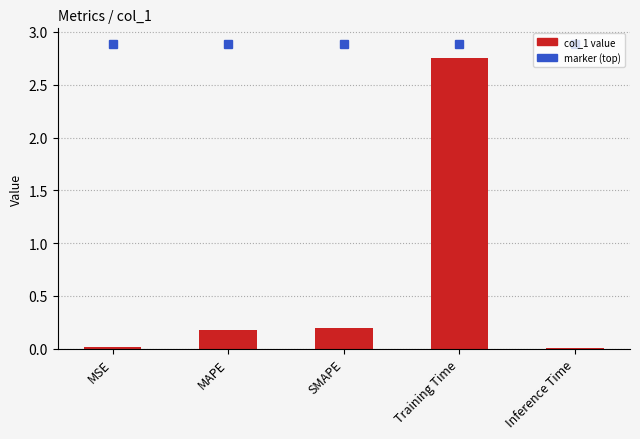

What is the difference between the values at SMAPE and Inference Time?

0.2